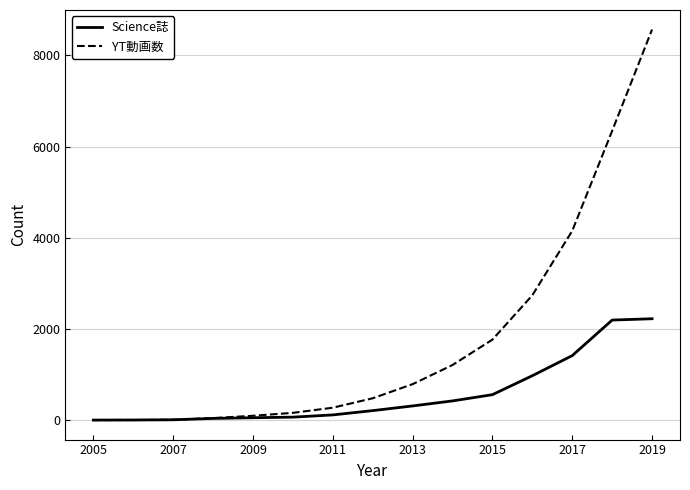

What are all the series names shown in the legend?

Science誌, YT動画数